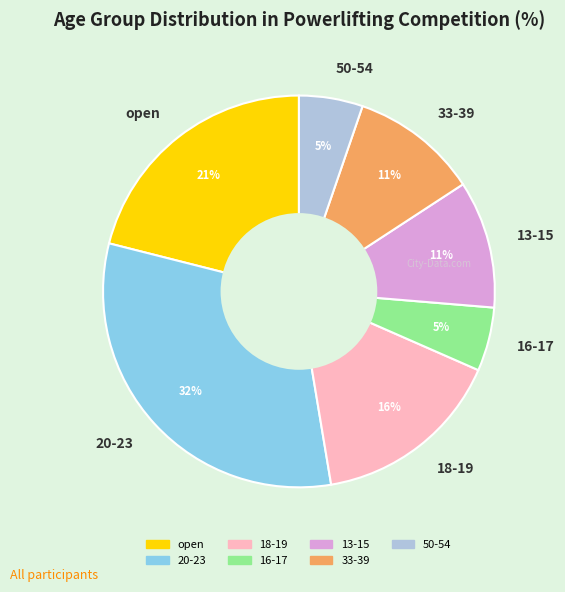

How many segments does this pie chart have?

7